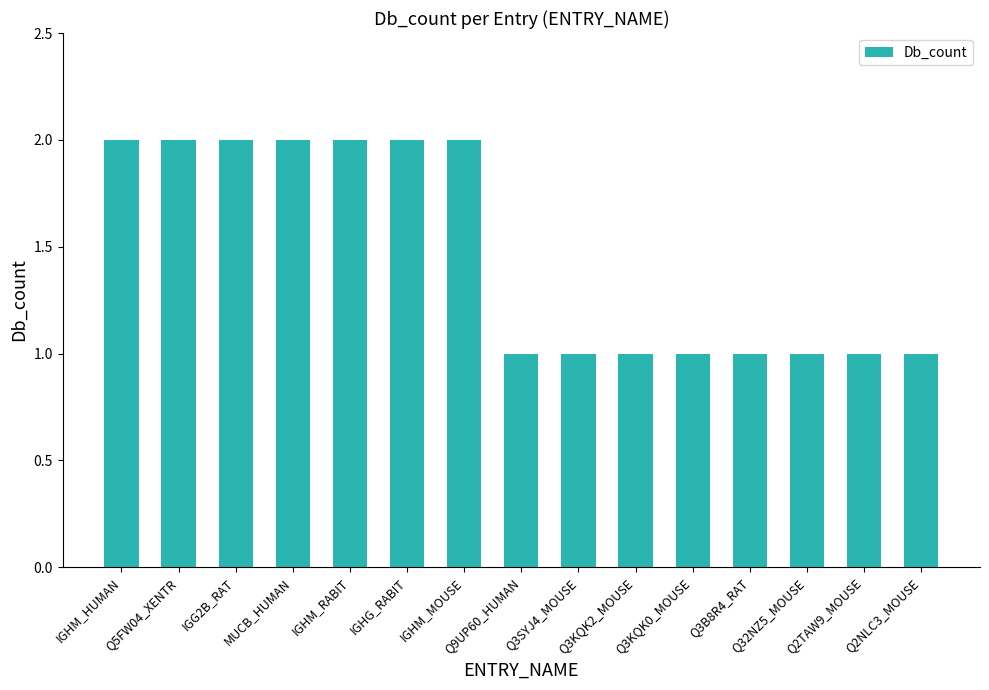

Read the value at Q2TAW9_MOUSE.

1